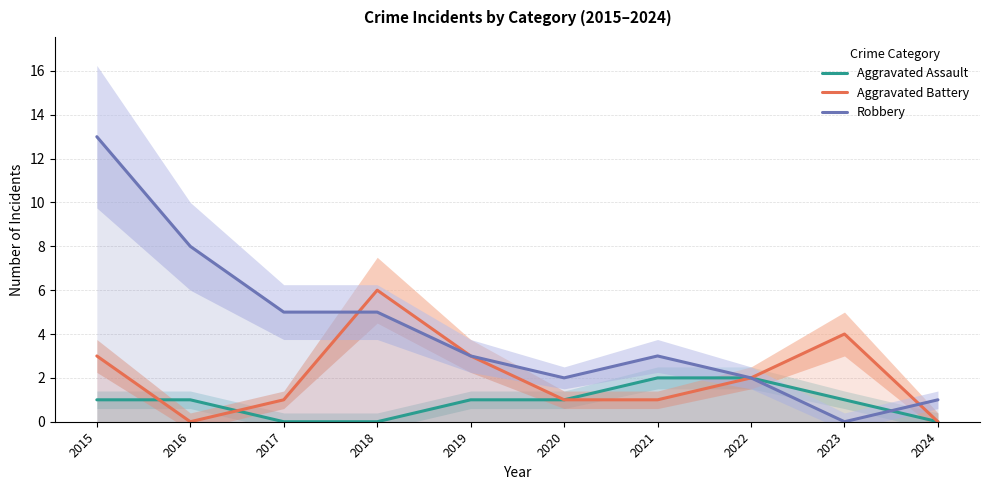

Rank the series by their average value, from lowest to highest.

Aggravated Assault, Aggravated Battery, Robbery